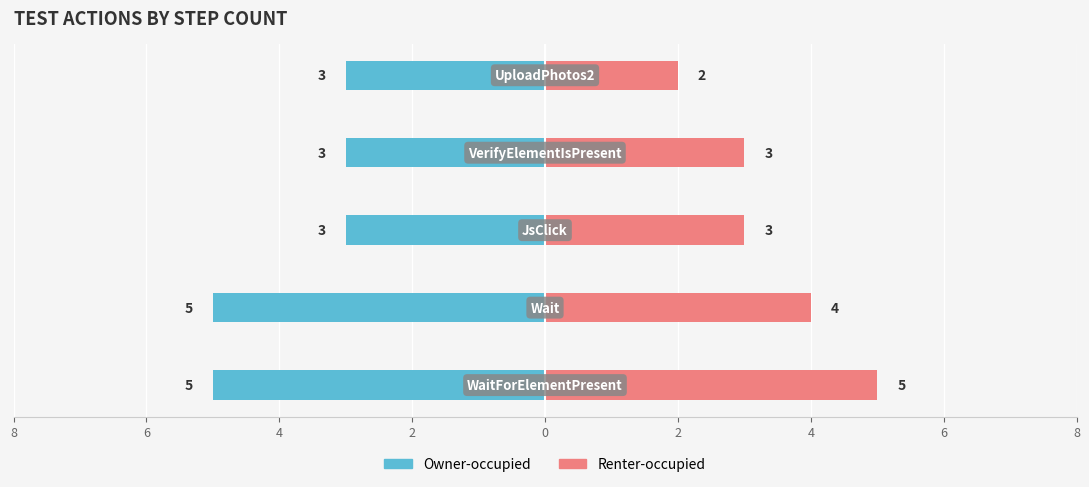

How many categories are shown in the chart?

5